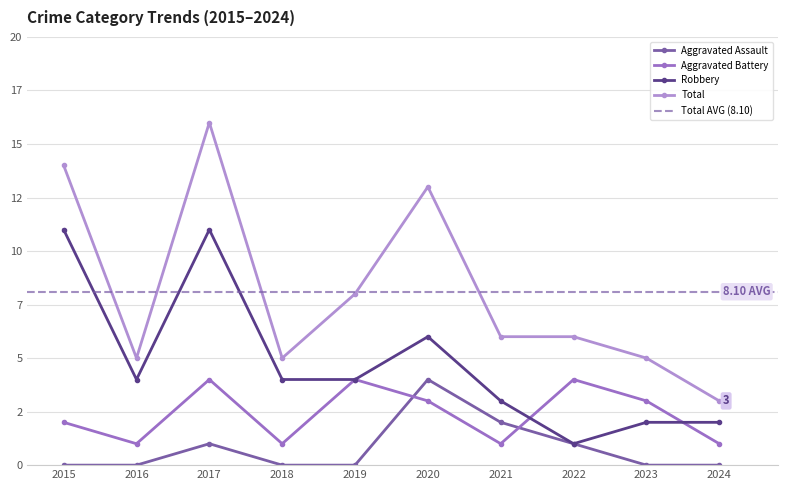

At which category does Aggravated Assault reach its first local peak?

2017